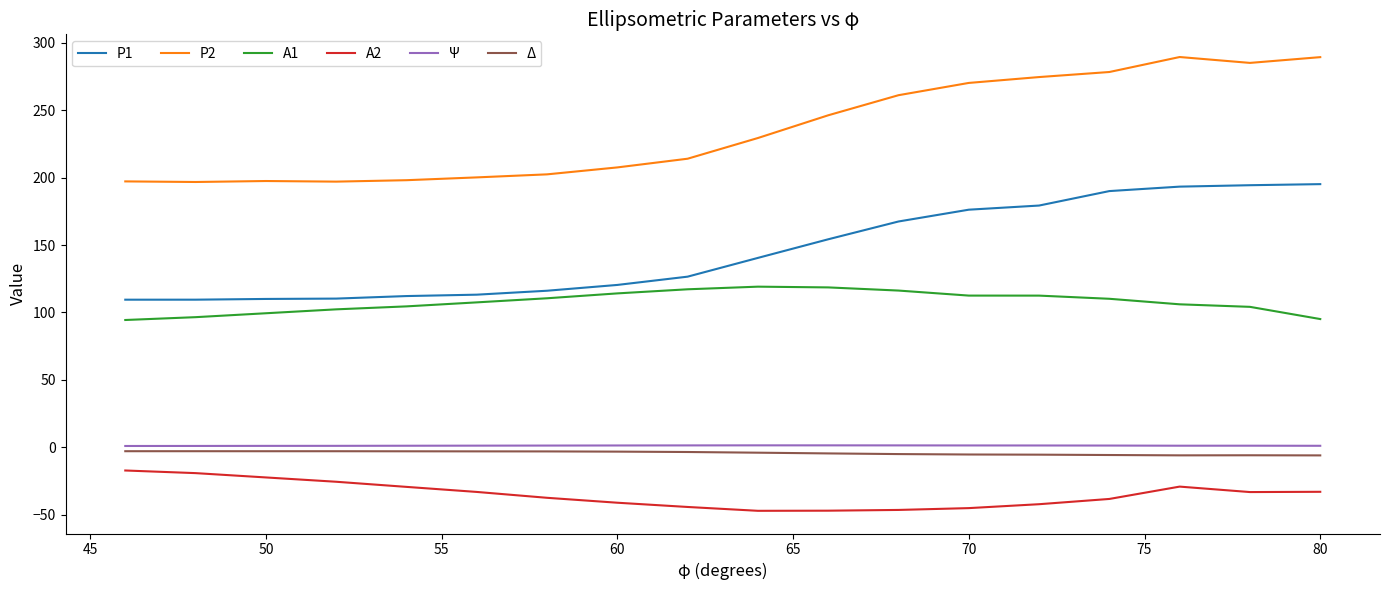

Which series has the widest spread of values?

P2